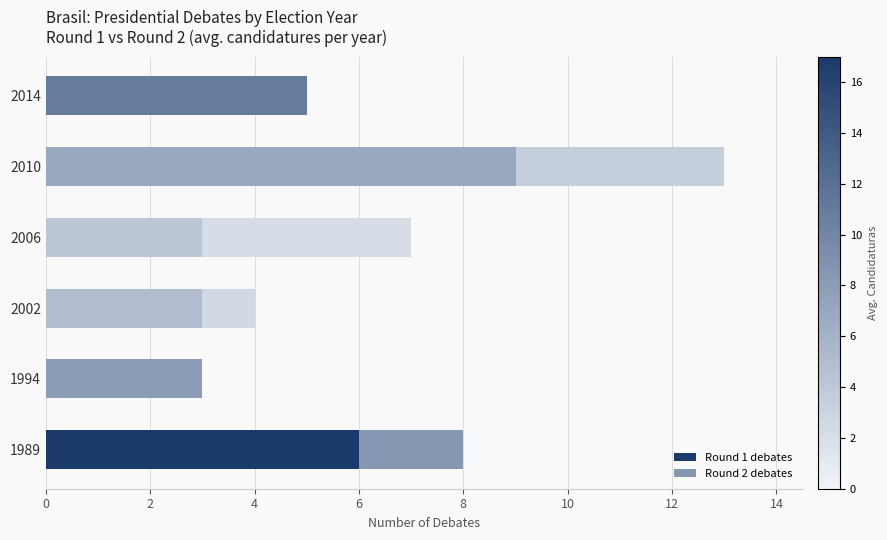

True or false: Round 1 debates has a value of 6 at 1989.

True